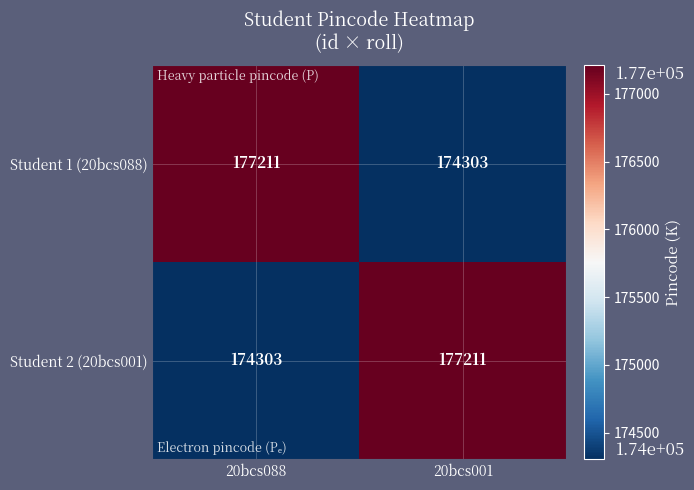

What is the maximum value for Student 1 (20bcs088)?

177211